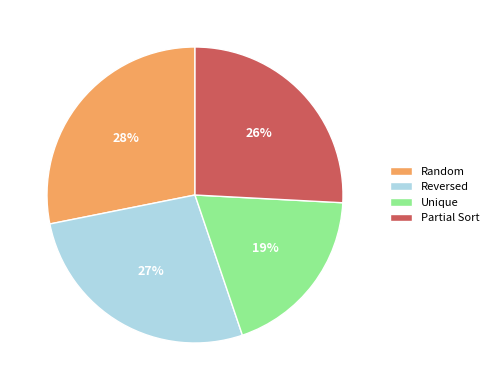

Which slice is the smallest?

Unique